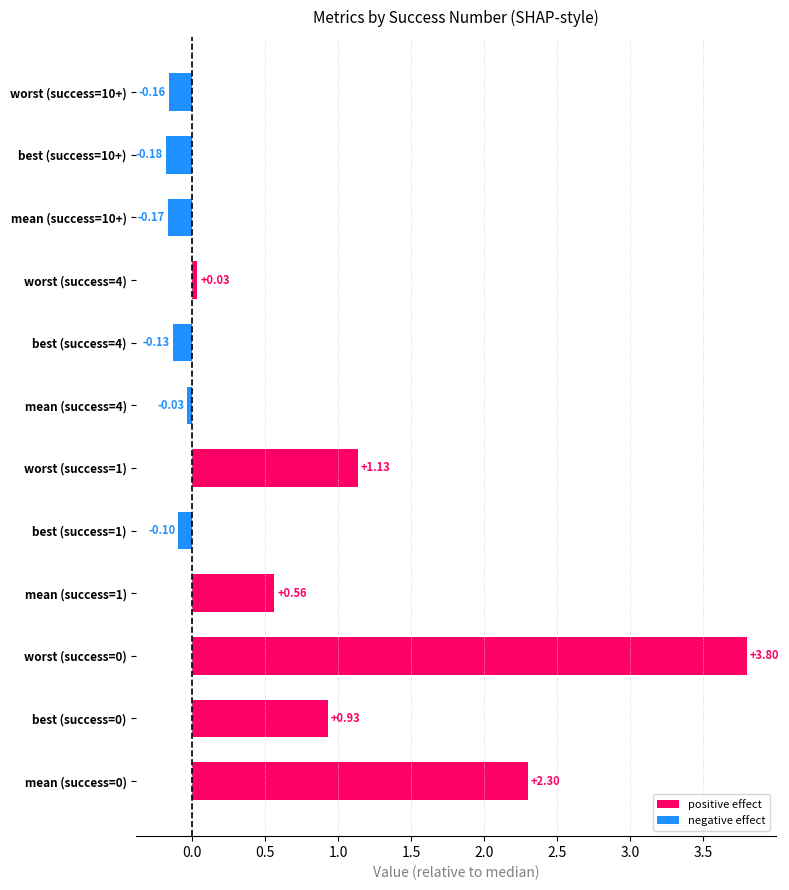

What is the change in value from mean (success=4) to worst (success=4)?

+0.1